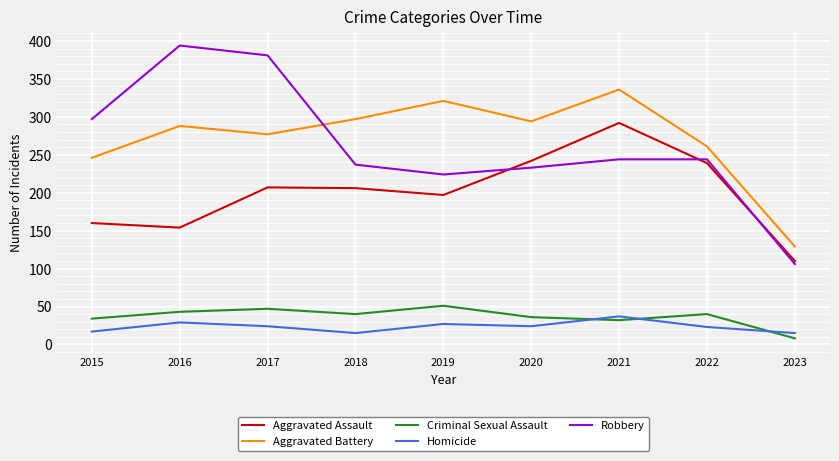

Is it true that Robbery equals 663 at 2017?

False